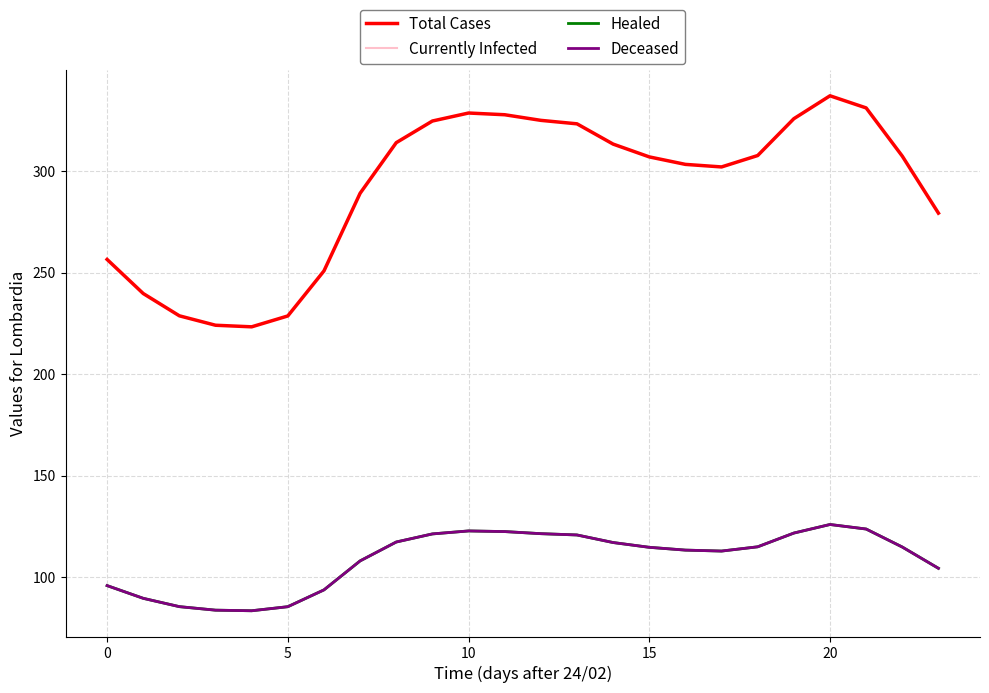

True or false: Total Cases has more than 2 interior local peaks.

False